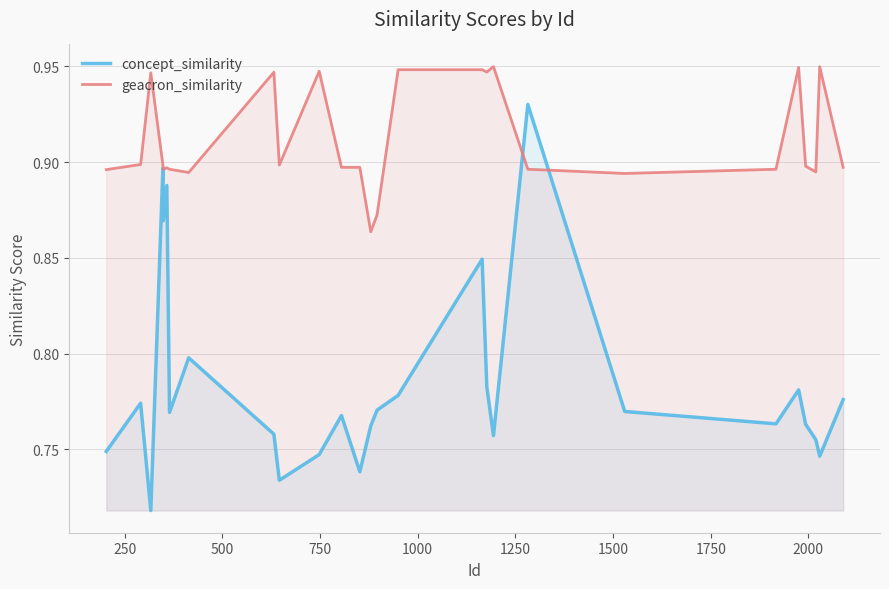

How many geacron_similarity values are between 0 and 1?

27